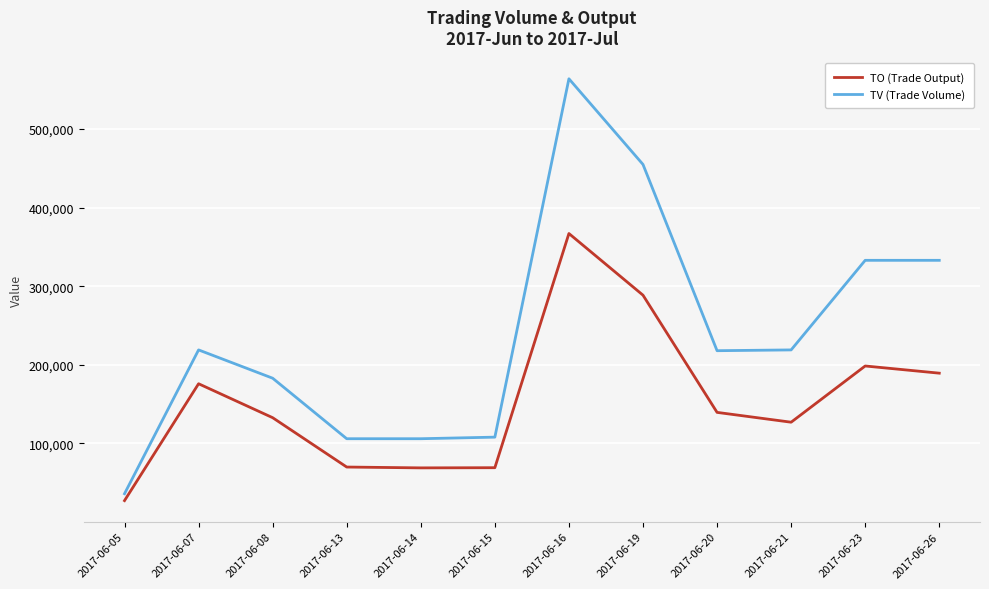

Rank the series at 2017-06-16 from highest to lowest value.

TV (Trade Volume), TO (Trade Output)